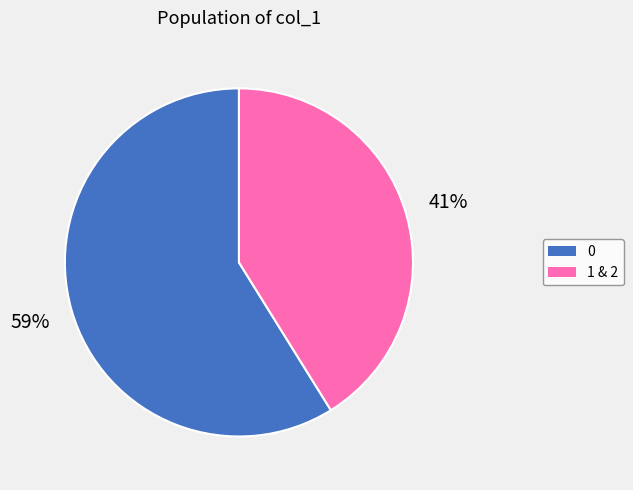

Count the number of slices in the pie.

2